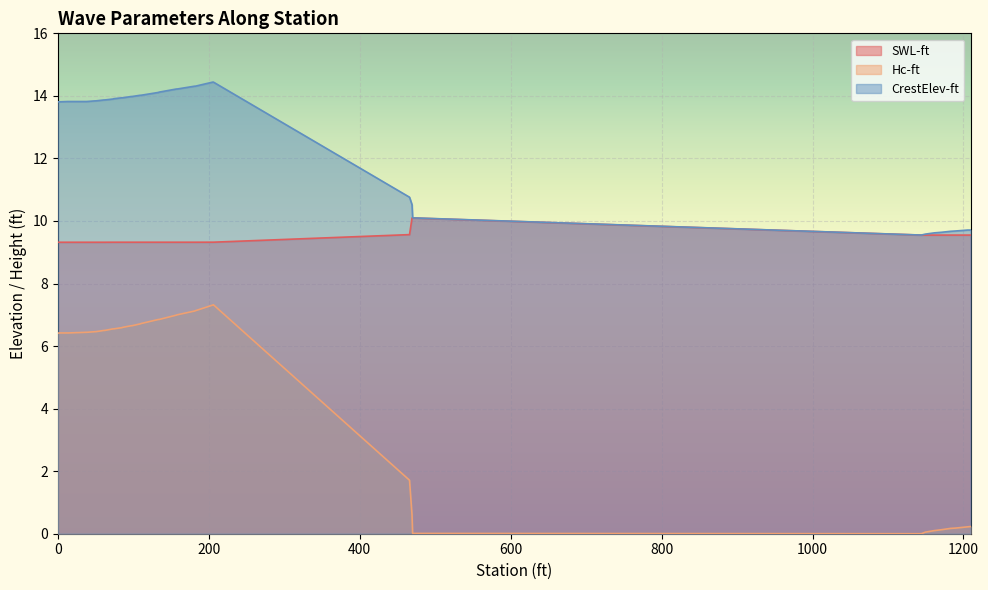

True or false: SWL-ft and Hc-ft cross at least once.

False